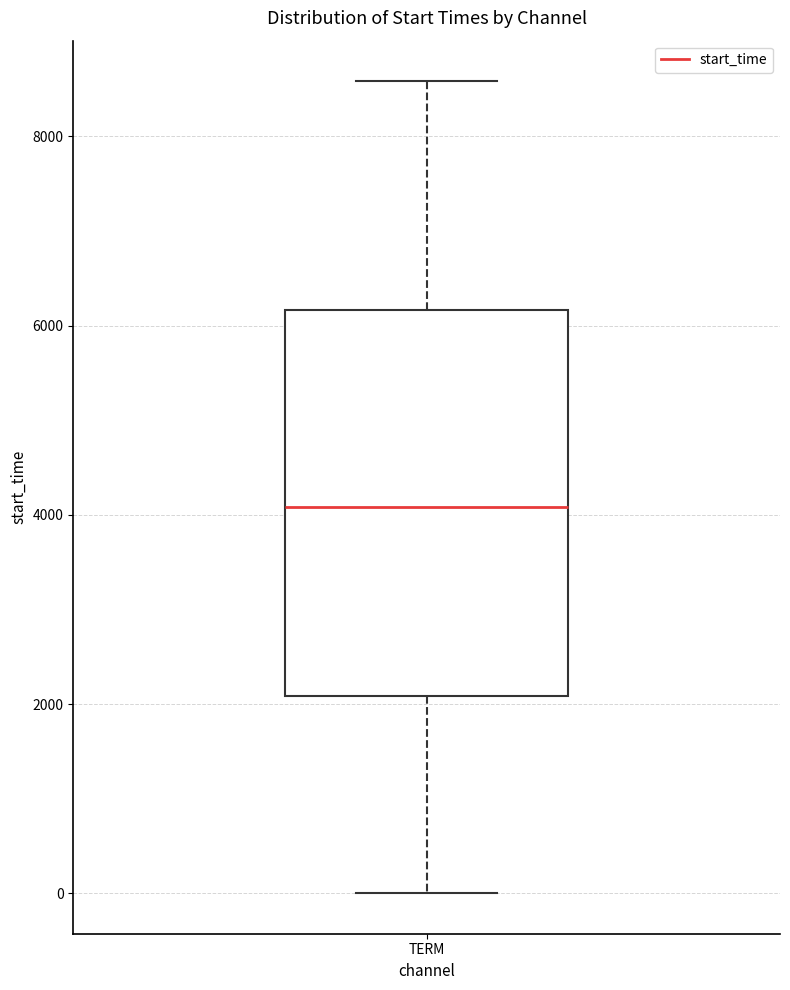

Where does the lower whisker of the box for TERM end on the y-axis? The values are not printed on the chart, so give them approximately, as read against the axis.

0